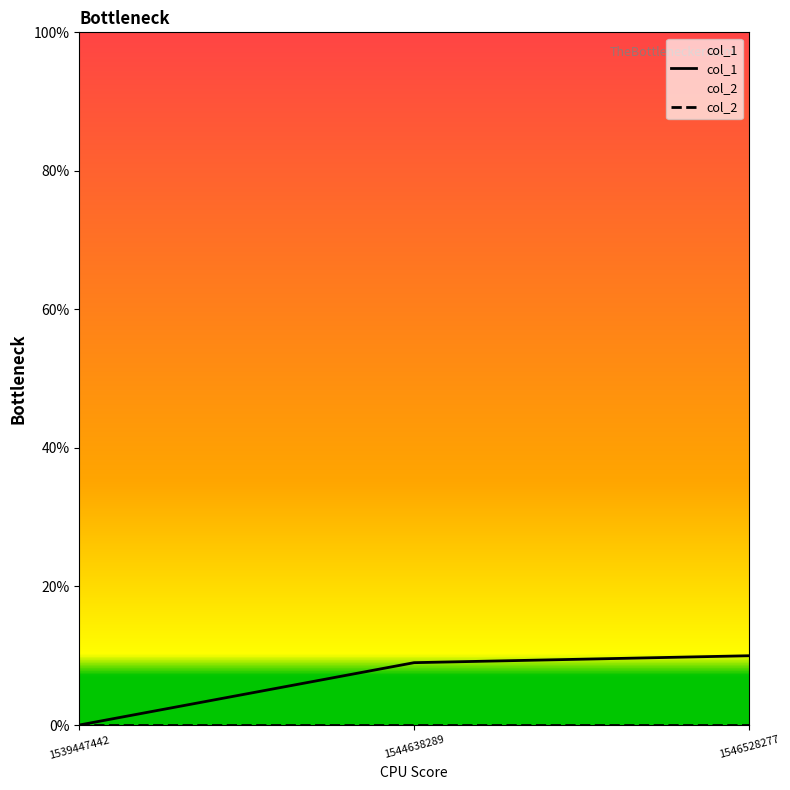

How many categories are shown in the chart?

3